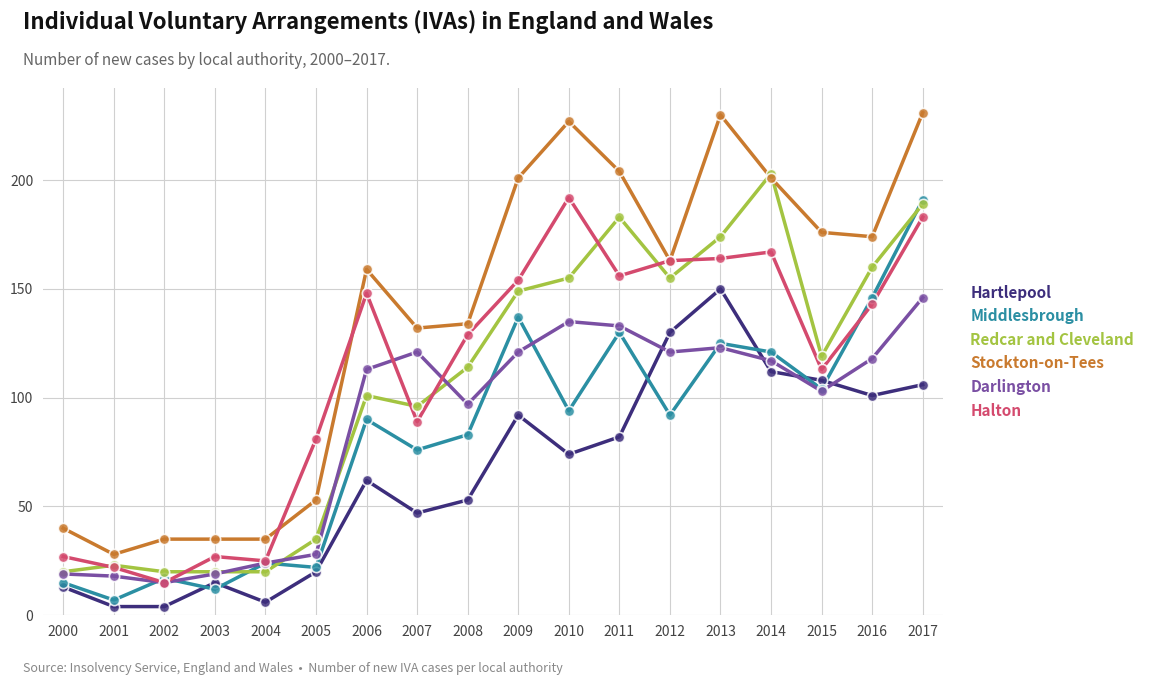

Is the value of Redcar and Cleveland at 2010 greater than the value of Hartlepool at 2004?

Yes